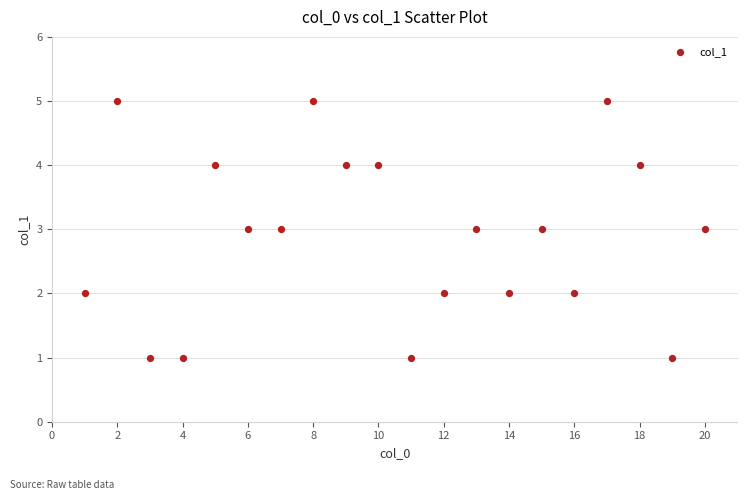

What is the range of Y values (max minus min)?

4